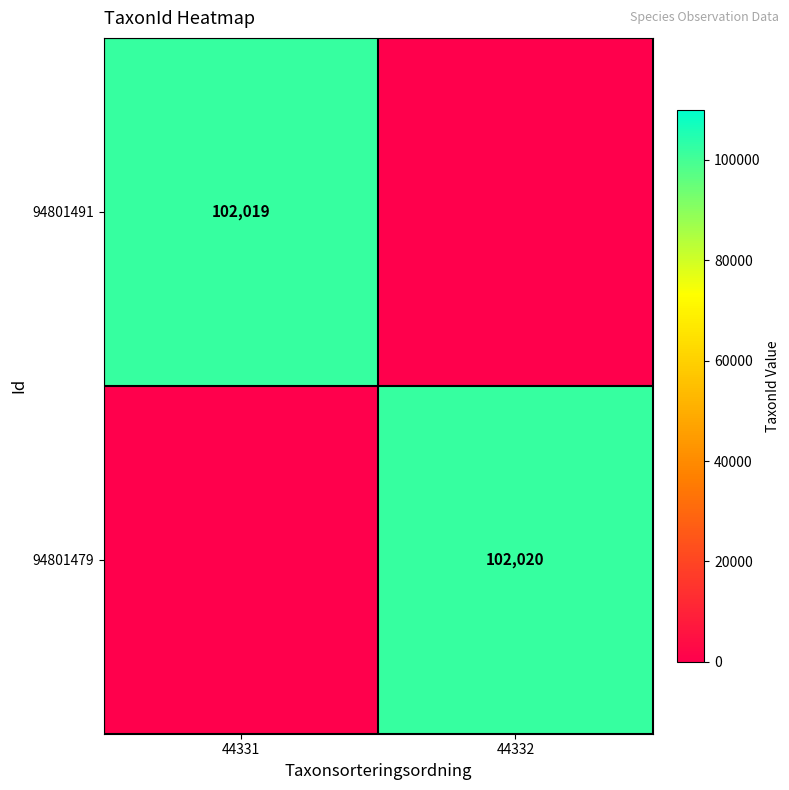

The 94801491 series shows 102019 at 44331. True or false?

True